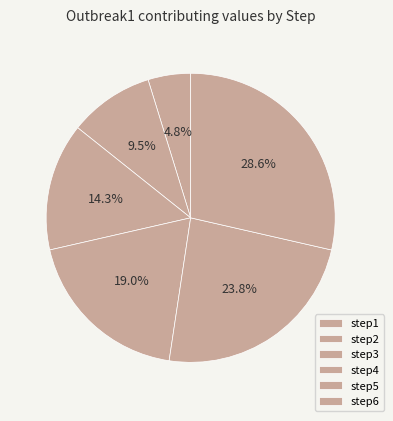

What percentage is the step5 slice, to the nearest percent?

24%